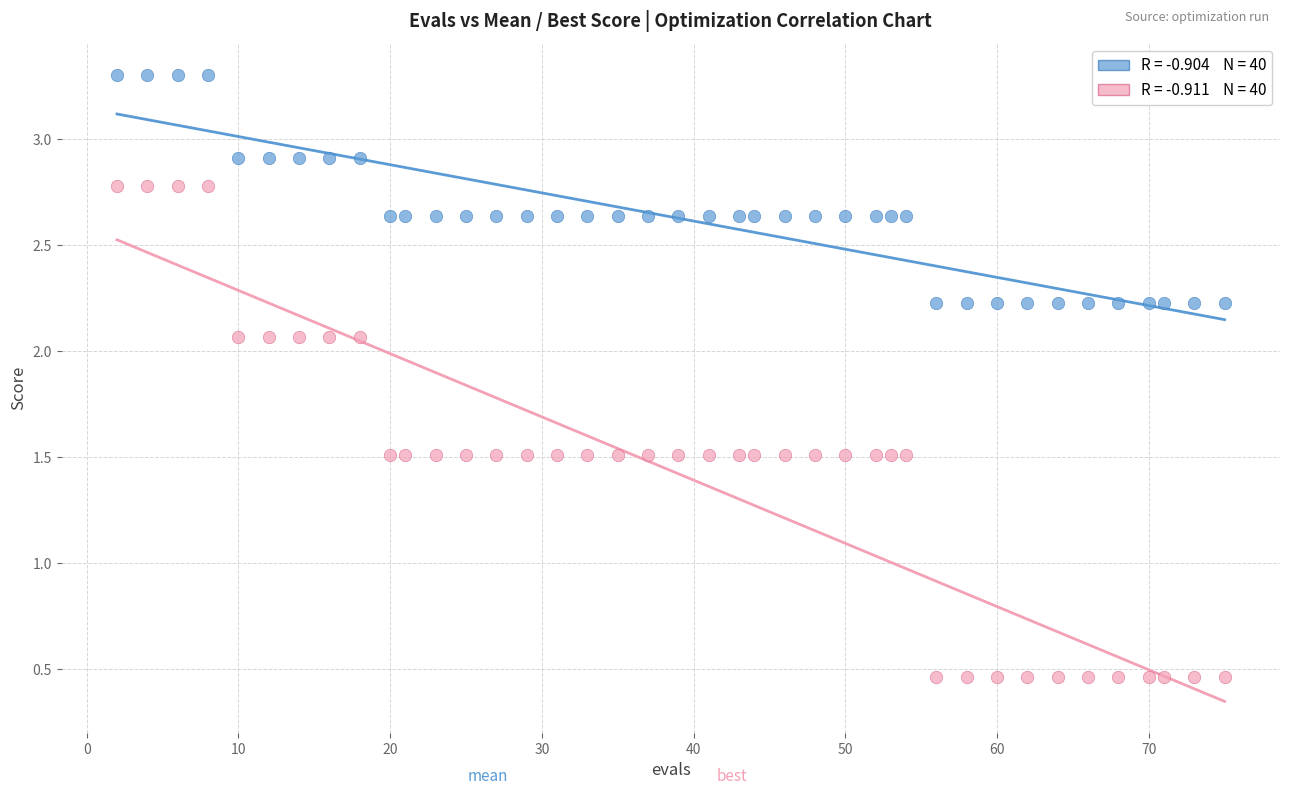

Across all data points, what is the range of Y values (max minus min)?

2.8